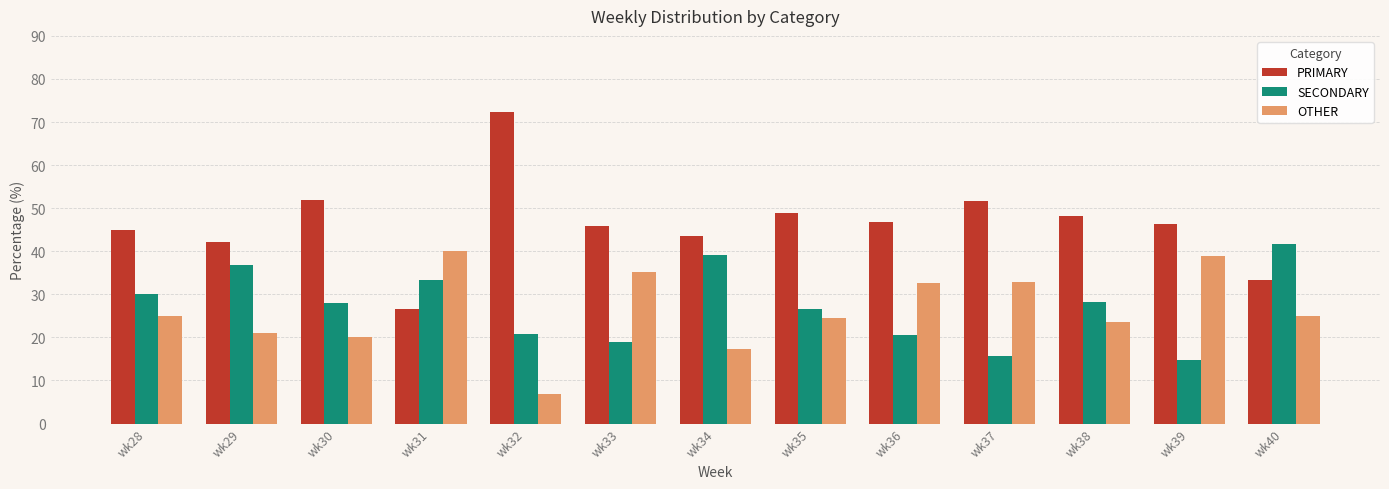

The SECONDARY series shows 31.6 at wk33. True or false?

False